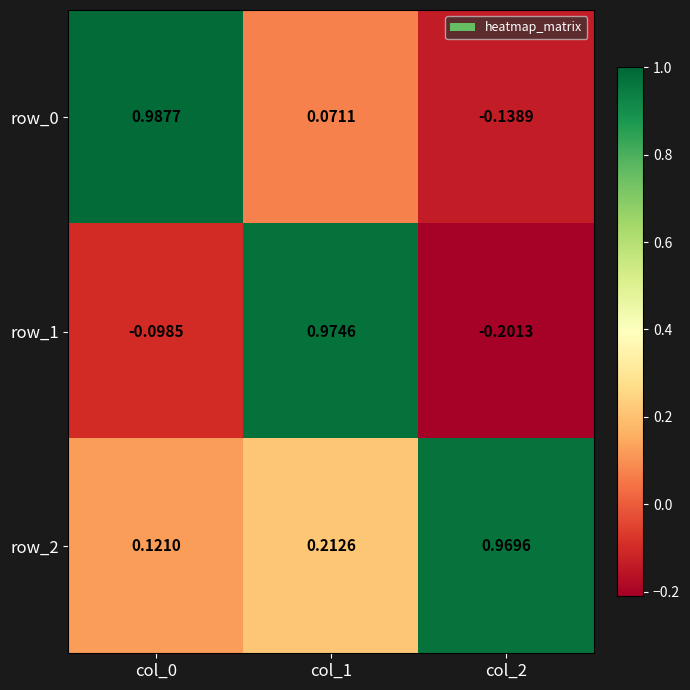

Rank the series by their maximum value, from lowest to highest.

row_2, row_1, row_0